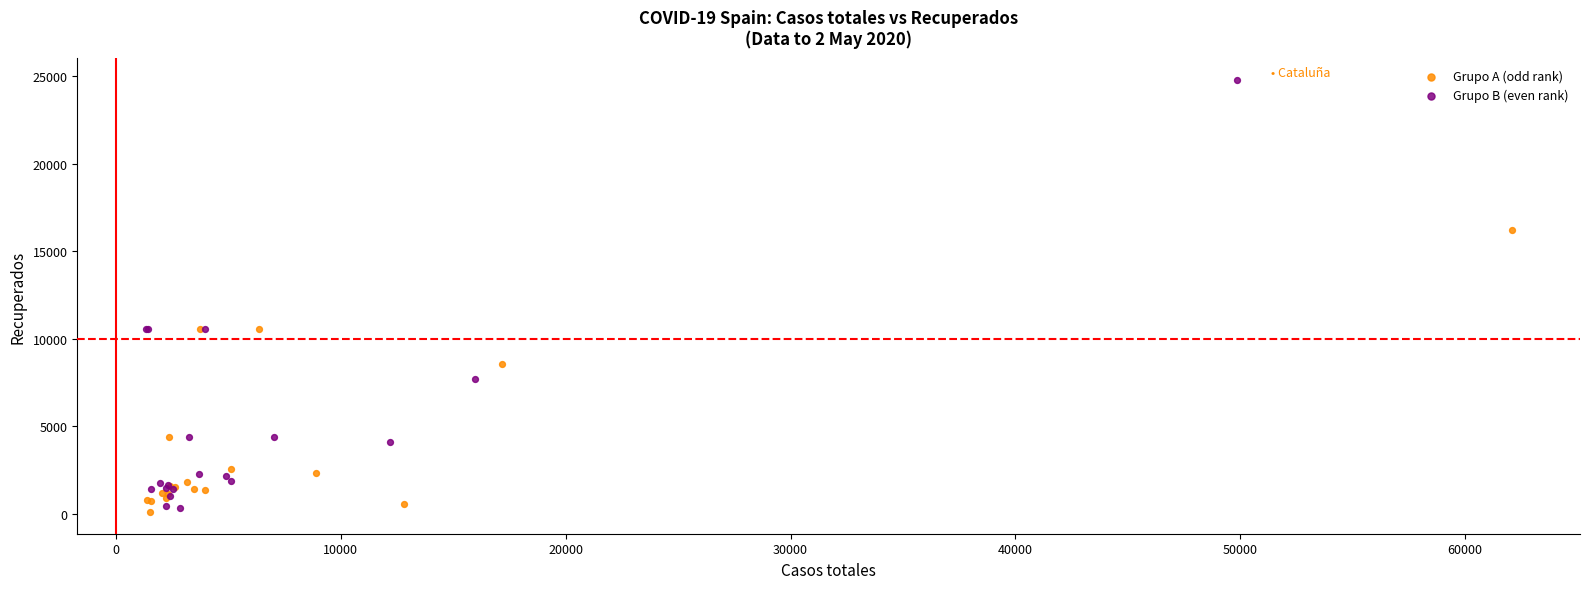

What are all the series names shown in the legend?

Grupo A (odd rank), Grupo B (even rank)